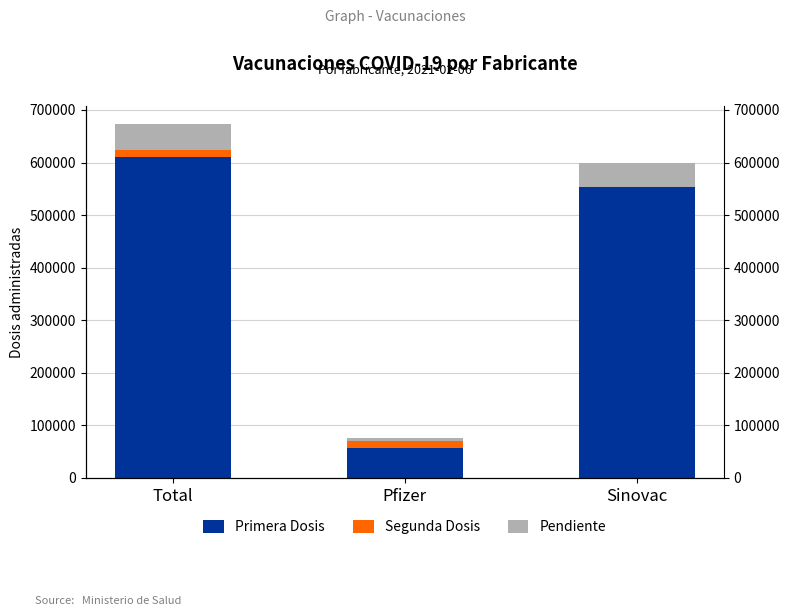

Is it true that Primera Dosis equals 100504 at Pfizer?

False